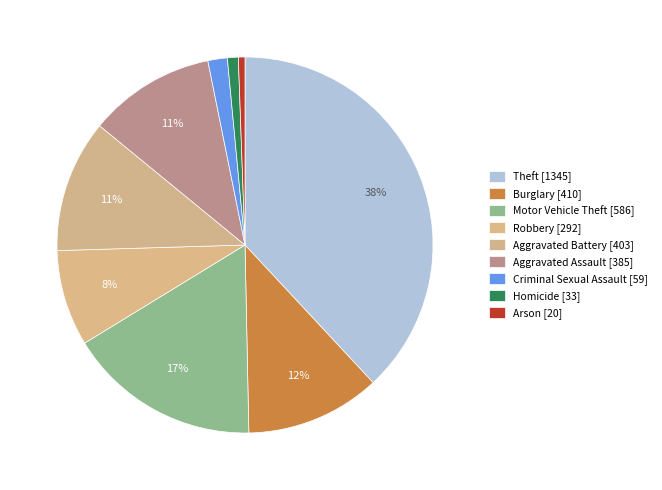

Is the sum of Homicide and Criminal Sexual Assault greater than half?

No